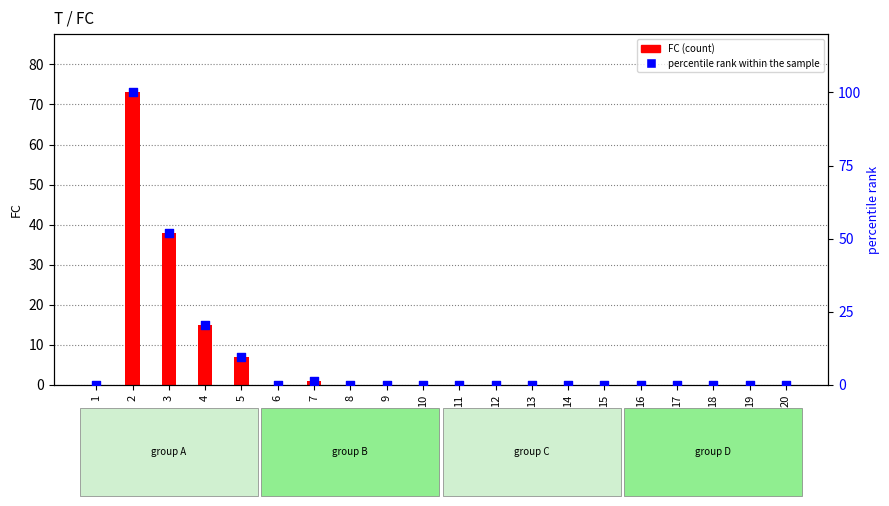

What are all the series names shown in the legend?

FC, percentile rank within the sample